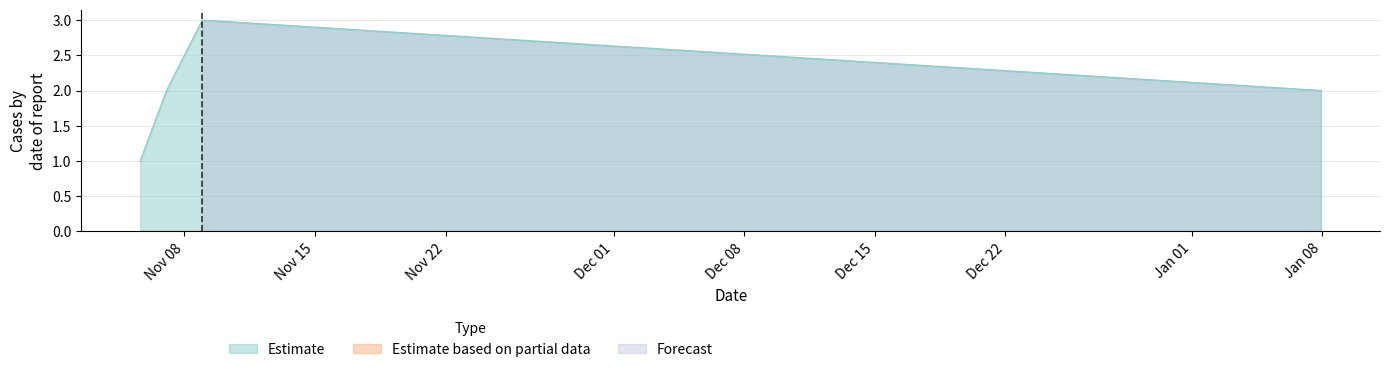

True or false: Estimate has more than 0 interior local peaks.

True